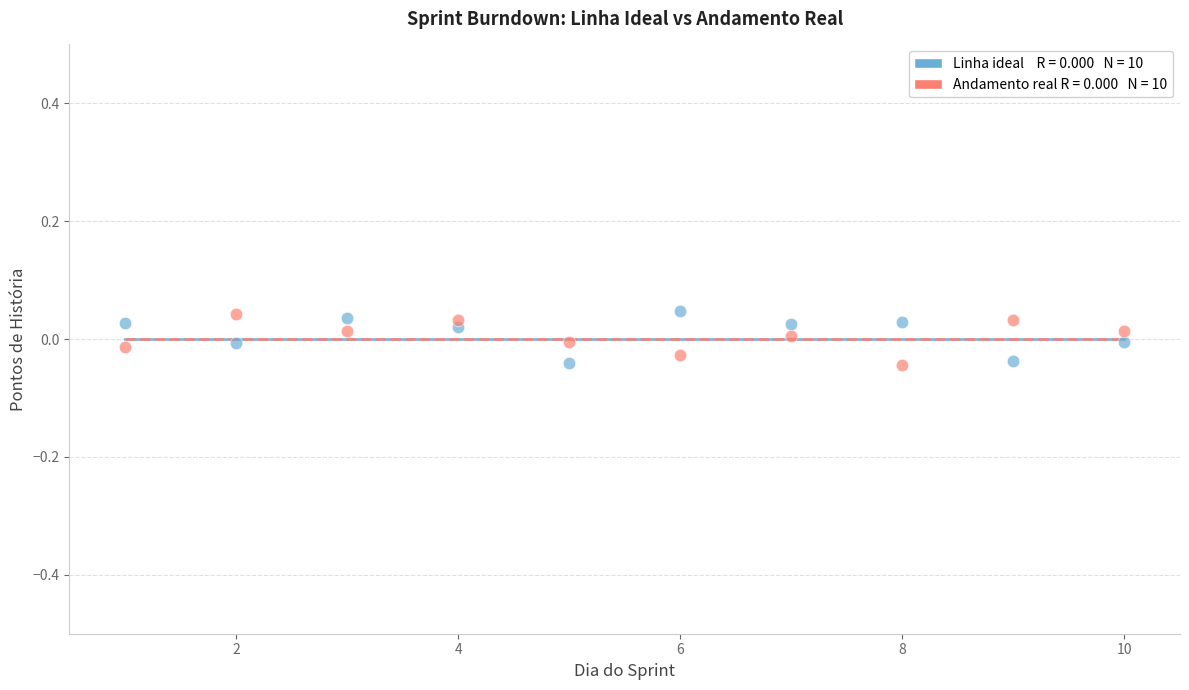

Count the number of points in this scatter plot.

20